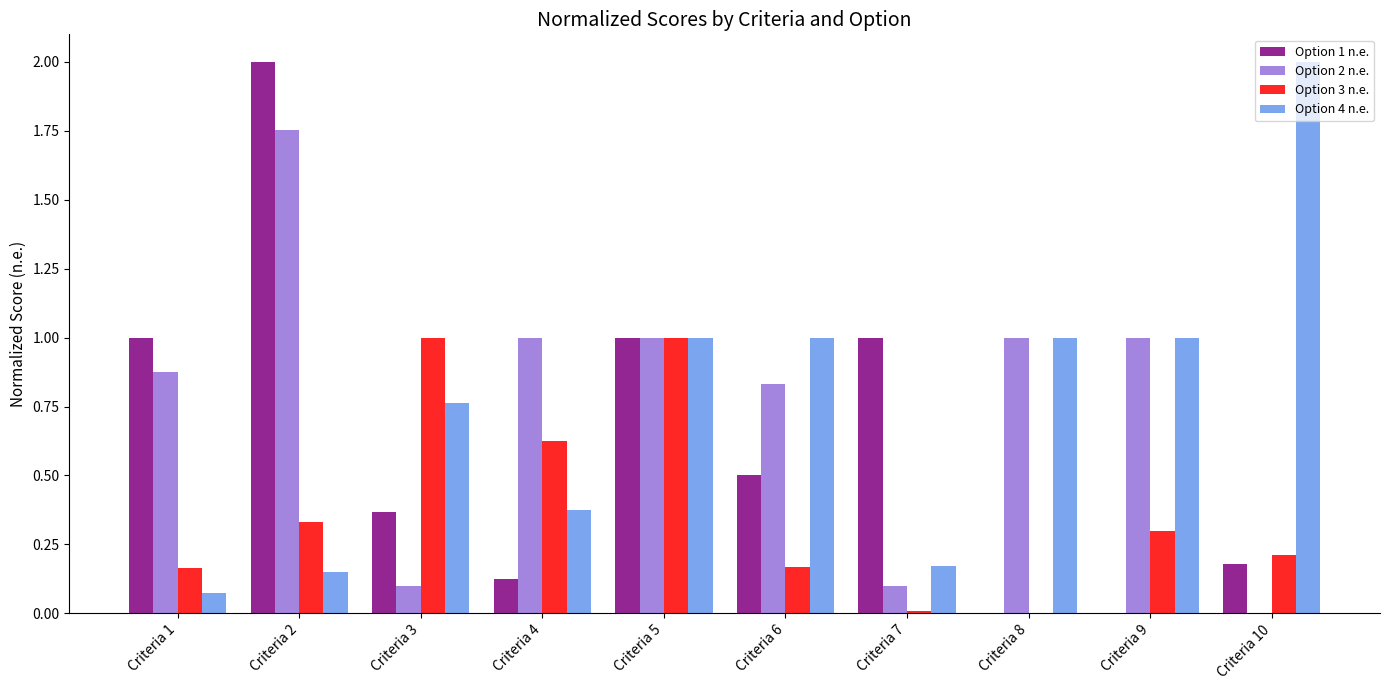

How many distinct data groups are displayed?

4